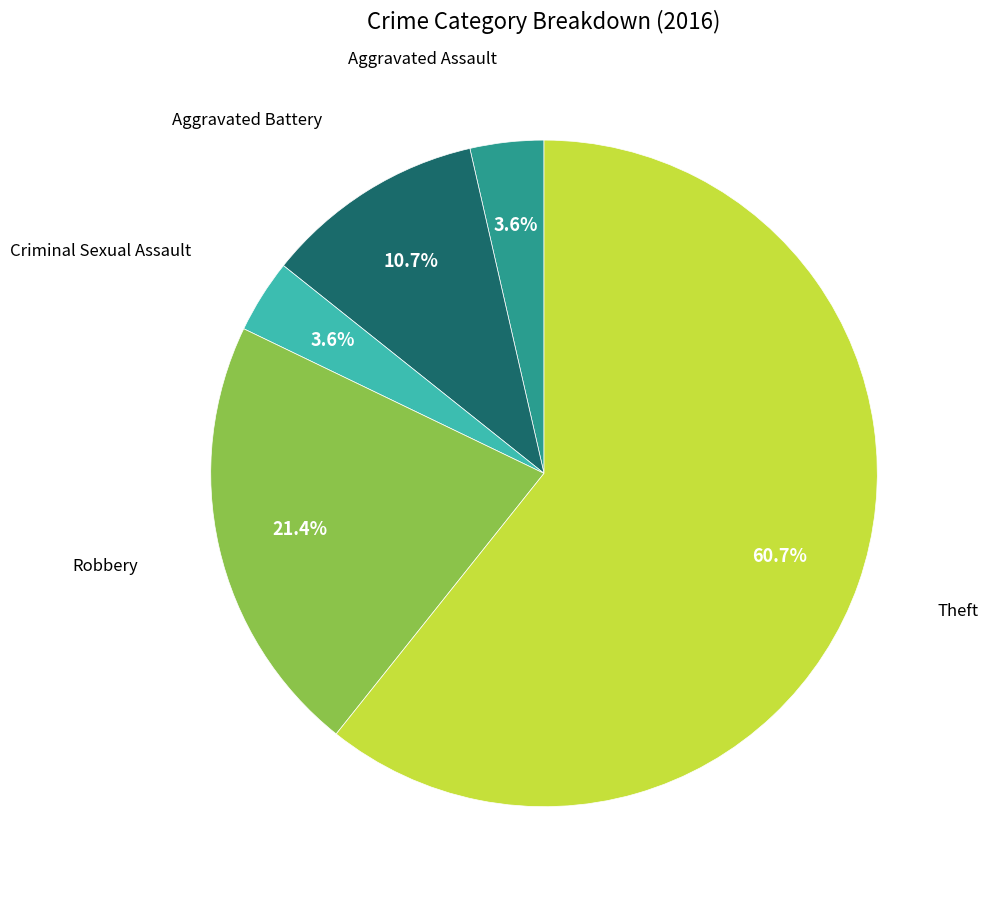

Is there any slice that represents more than half of the pie?

Yes